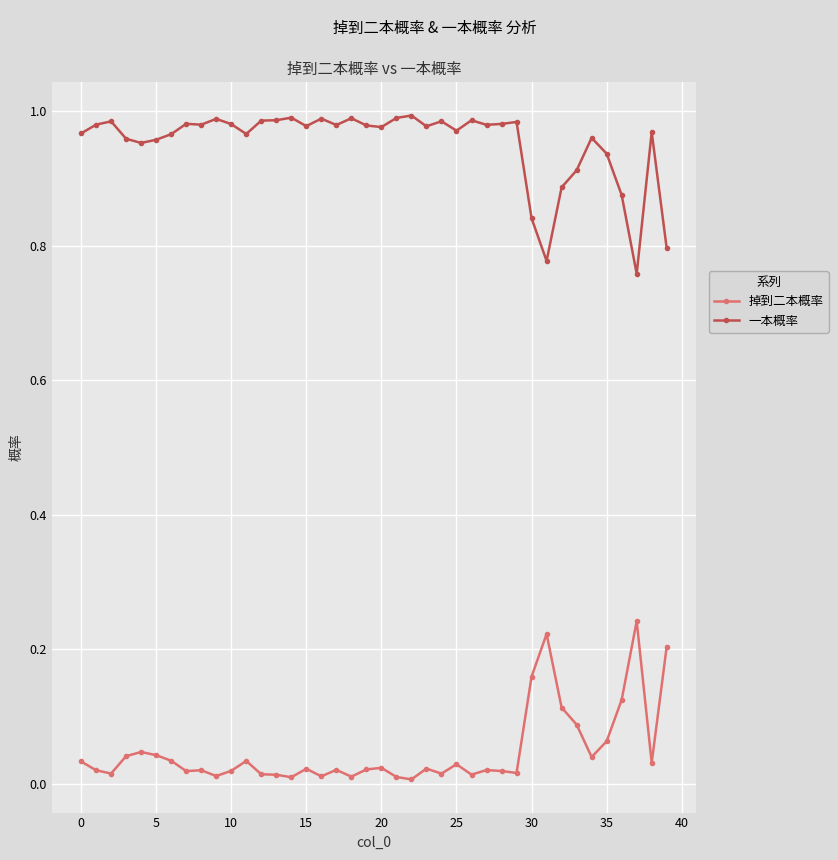

What is the sum of all 一本概率 values?

38.1